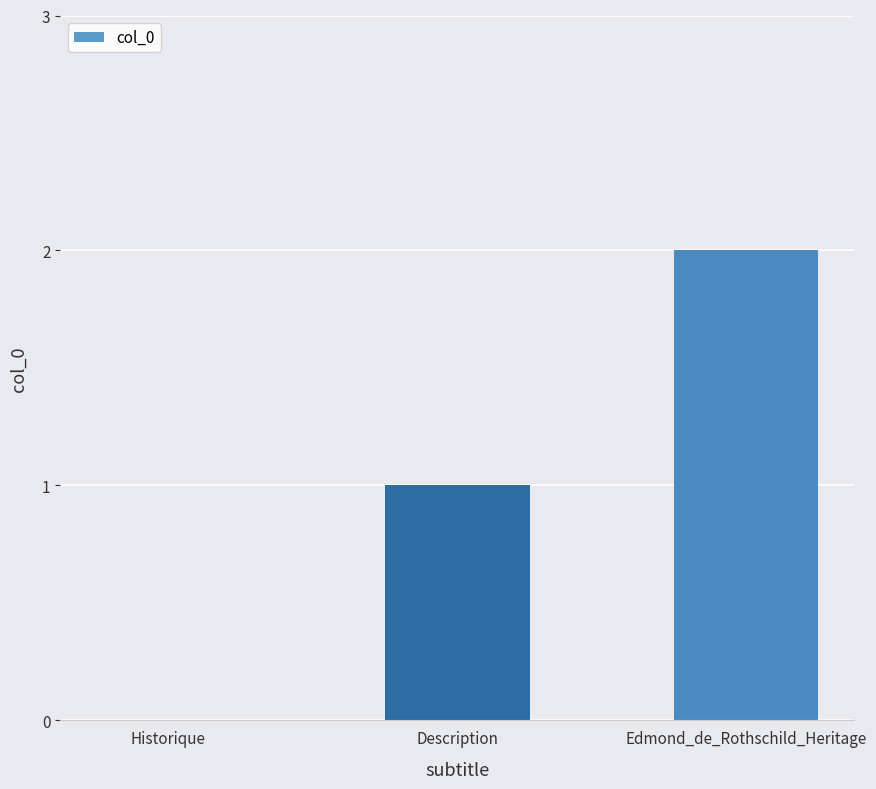

Count the number of data series in this chart.

1